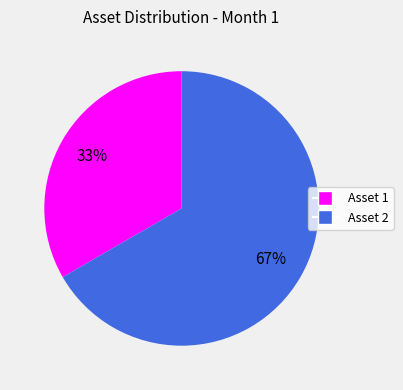

What is the majority slice?

Asset 2